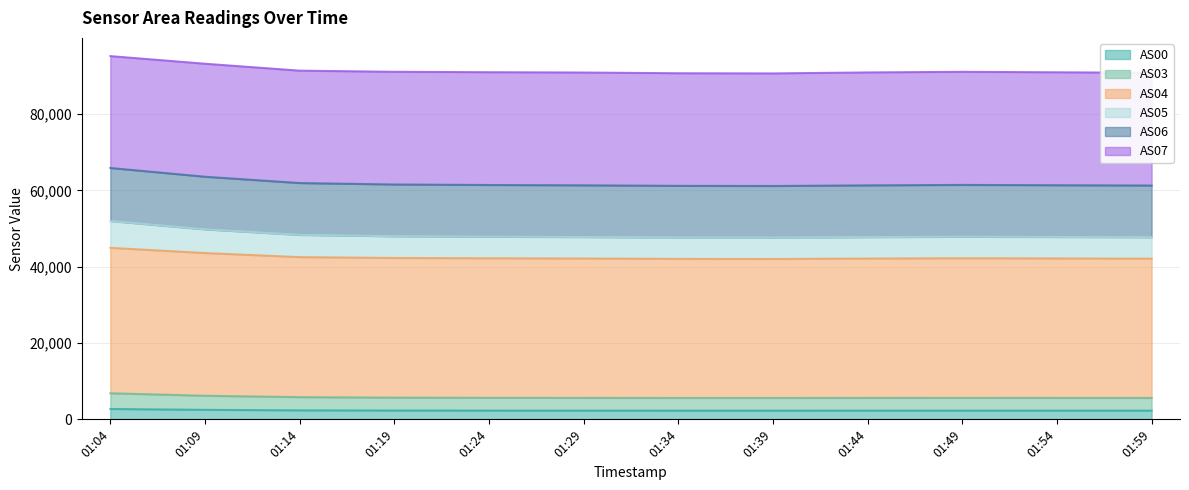

The value of AS00 at 01:09 is 2503. True or false?

True